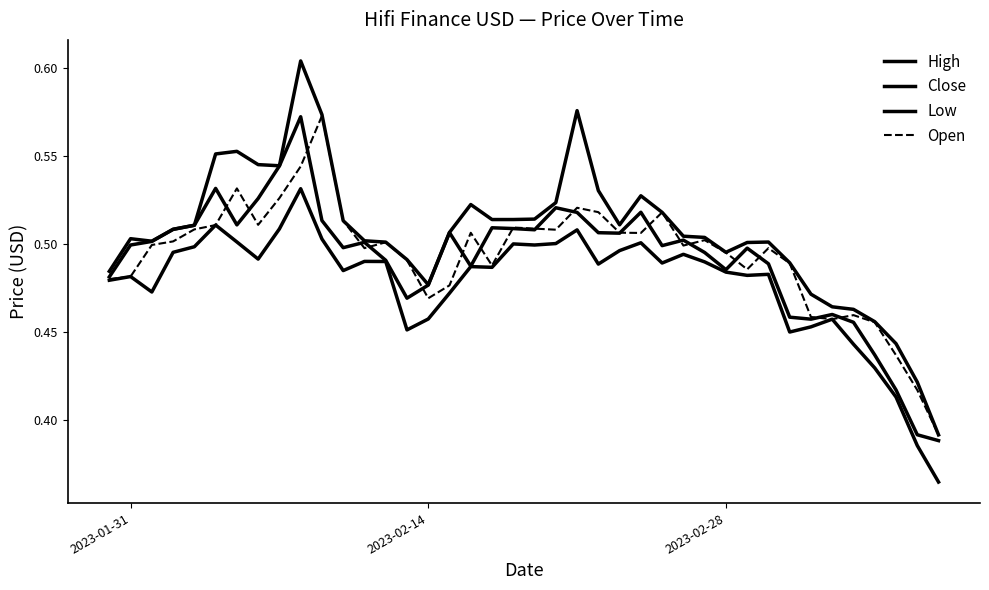

Count the High values in the range 0 to 1.

40